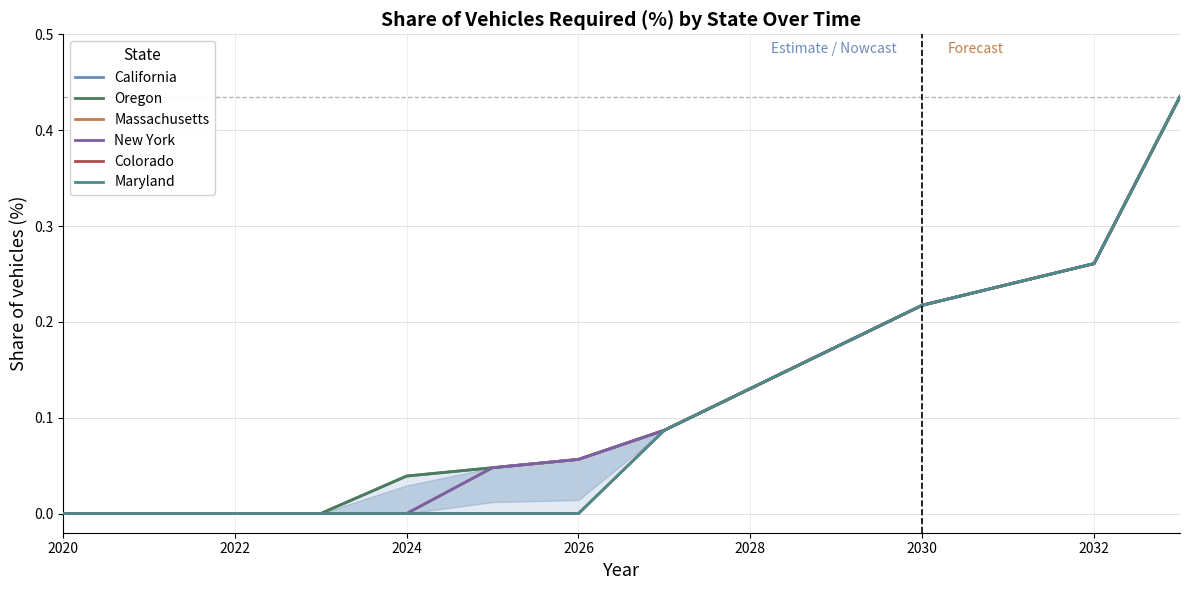

What is the sum of all Colorado values?

1.5